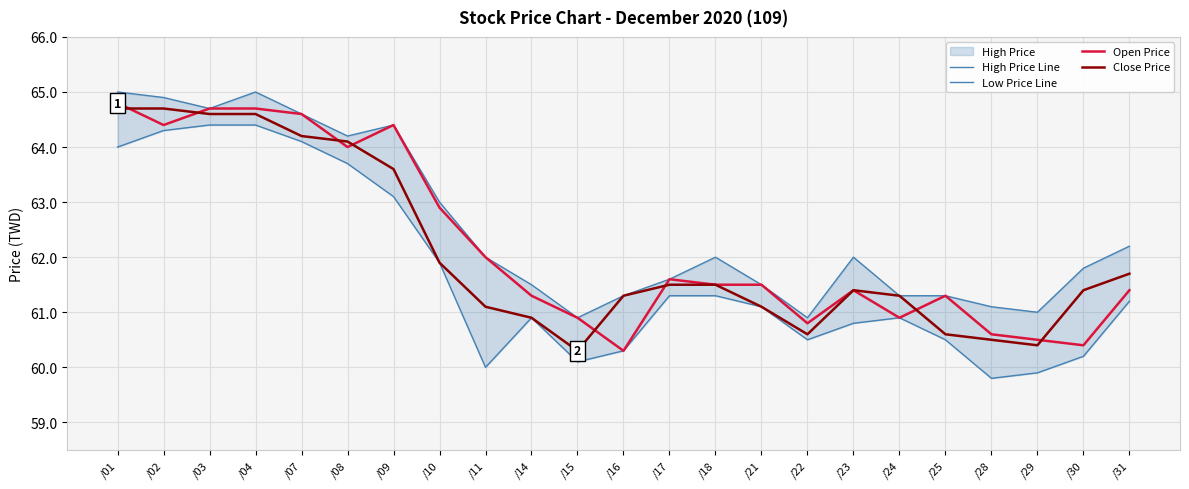

Is it true that Low Price Line equals 31.9 at /17?

False